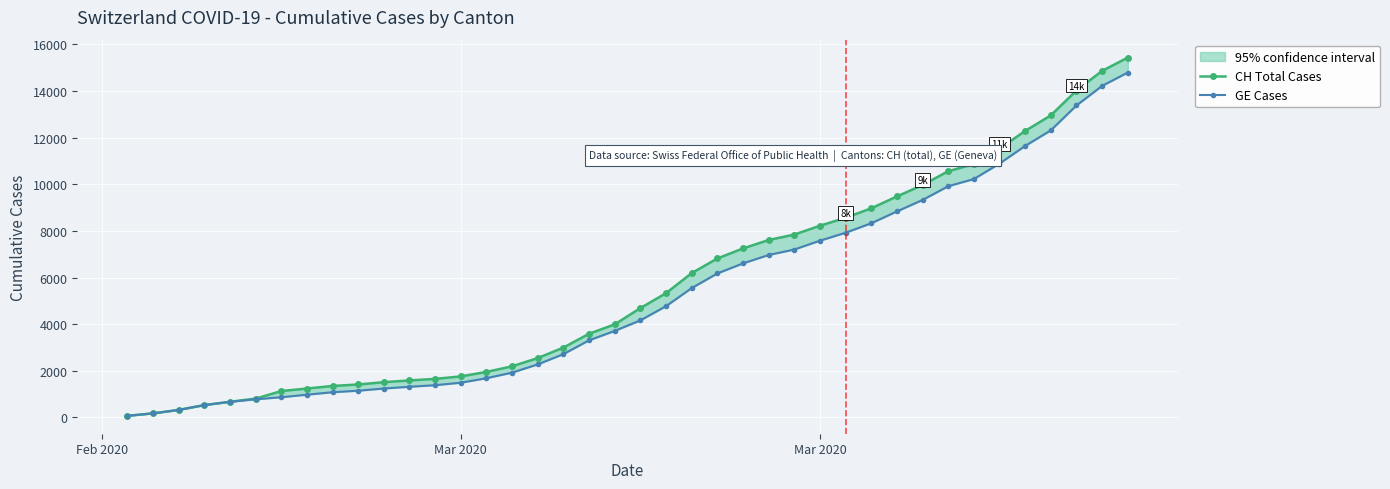

How many lines are shown in the chart?

2